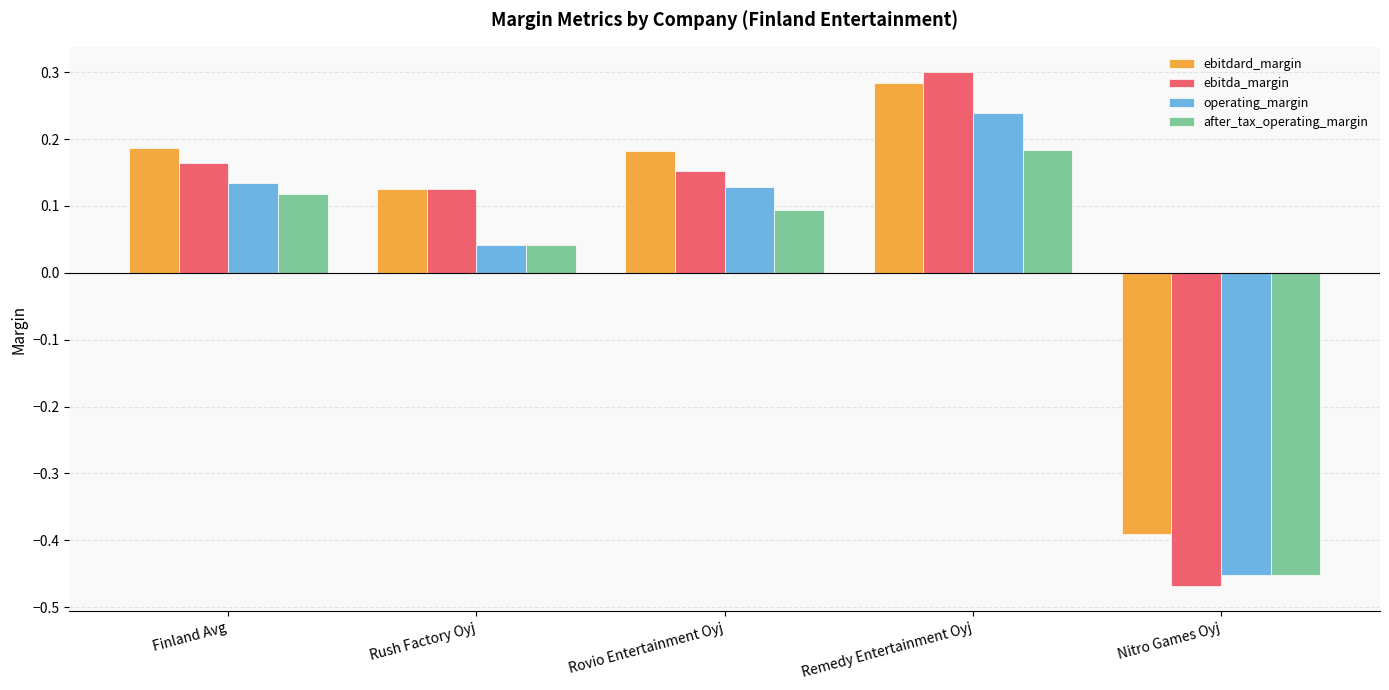

Which series changed the most between Finland Avg and Nitro Games Oyj?

ebitda_margin